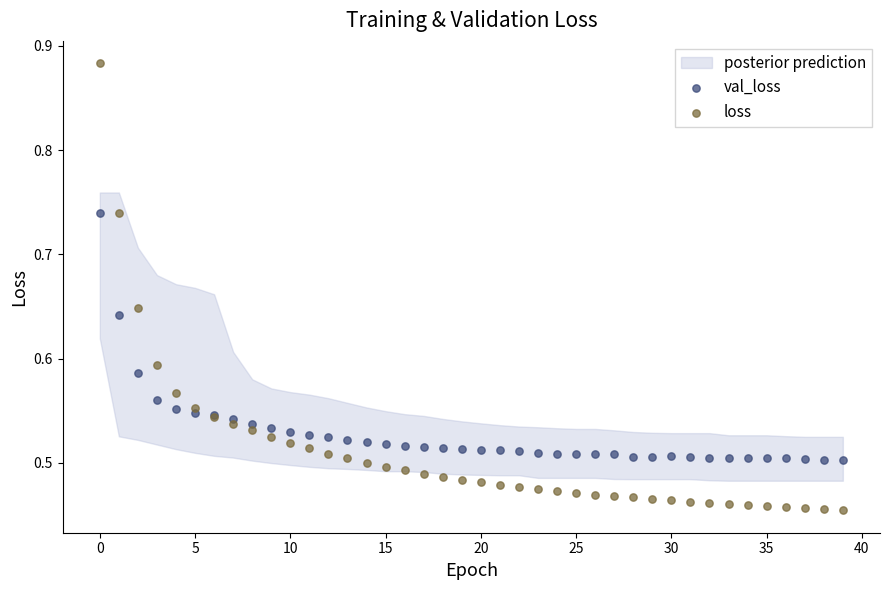

Which series reaches the minimum Y coordinate?

loss